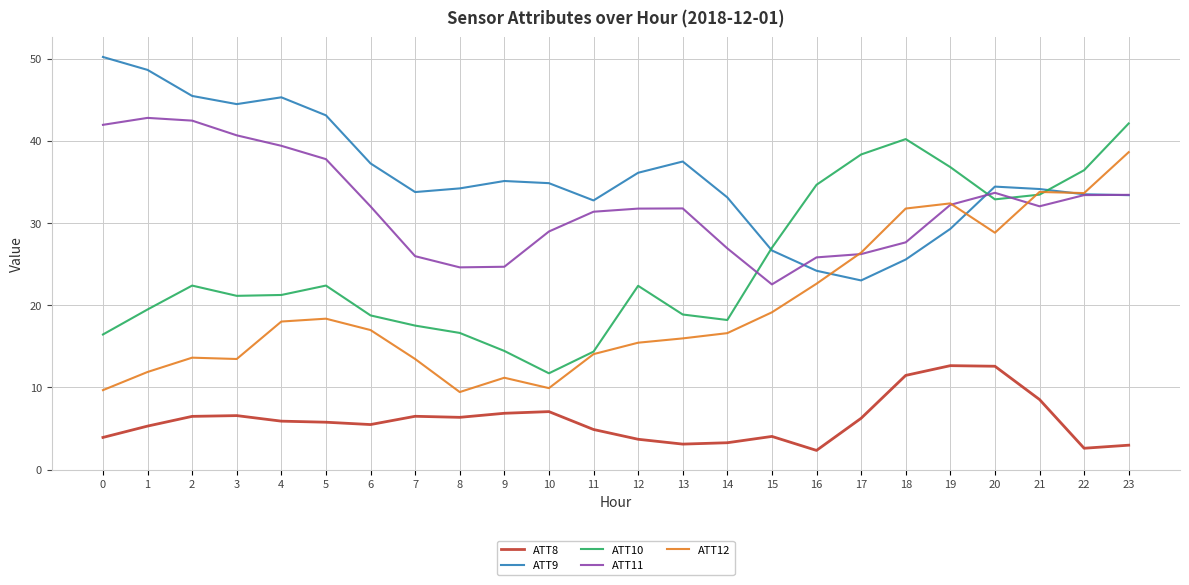

At 0, list the series in order from smallest to largest.

ATT8, ATT12, ATT10, ATT11, ATT9